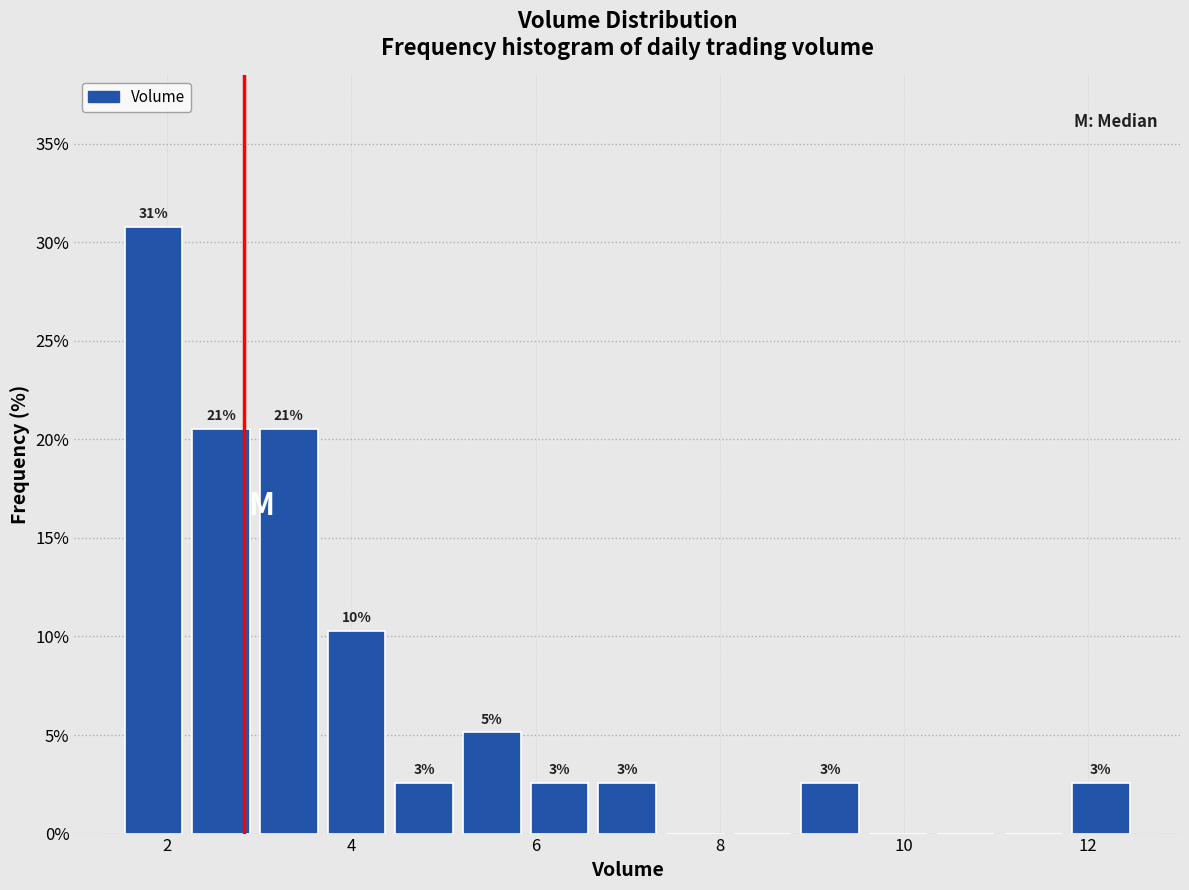

Around what value on the x-axis is the tallest bar? Give the approximate position of its centre, as read against the axis.

1.8